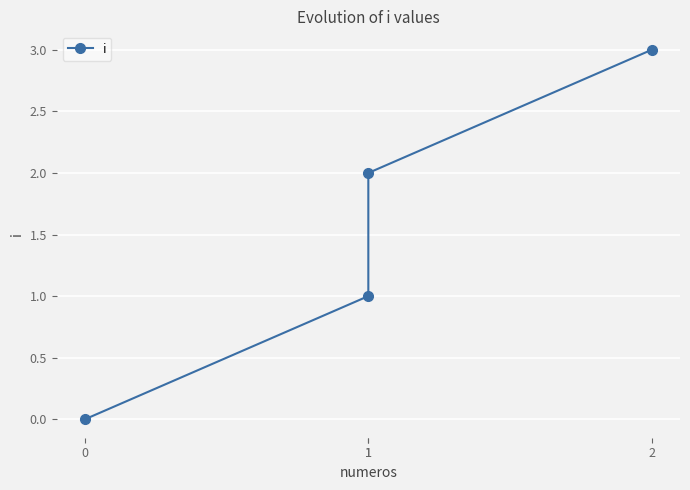

List the labels in order of value, smallest first.

0, 1, 1, 2